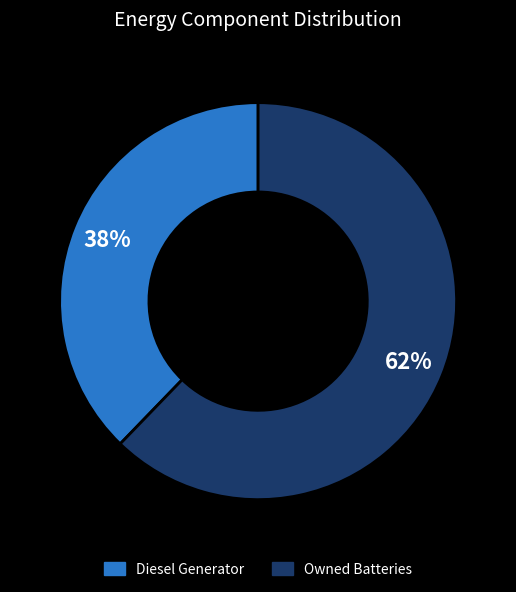

Is there a majority slice in this chart?

Yes